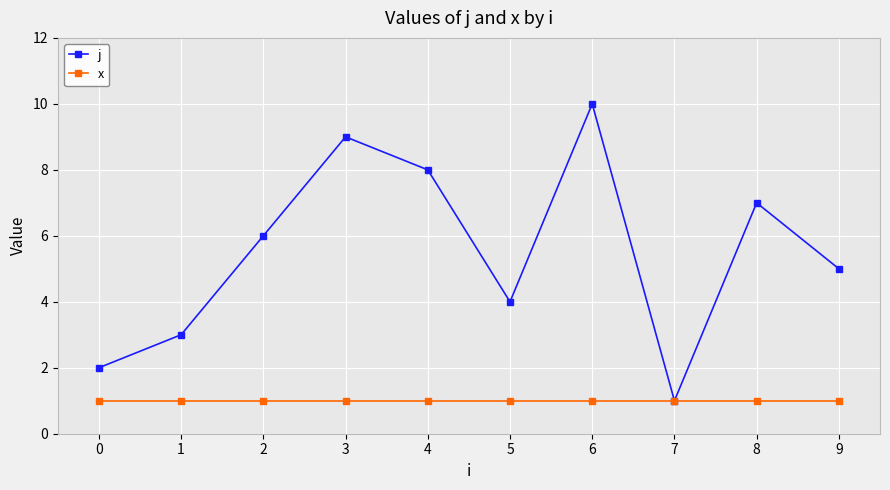

True or false: x has a value of 1 at 3.

True